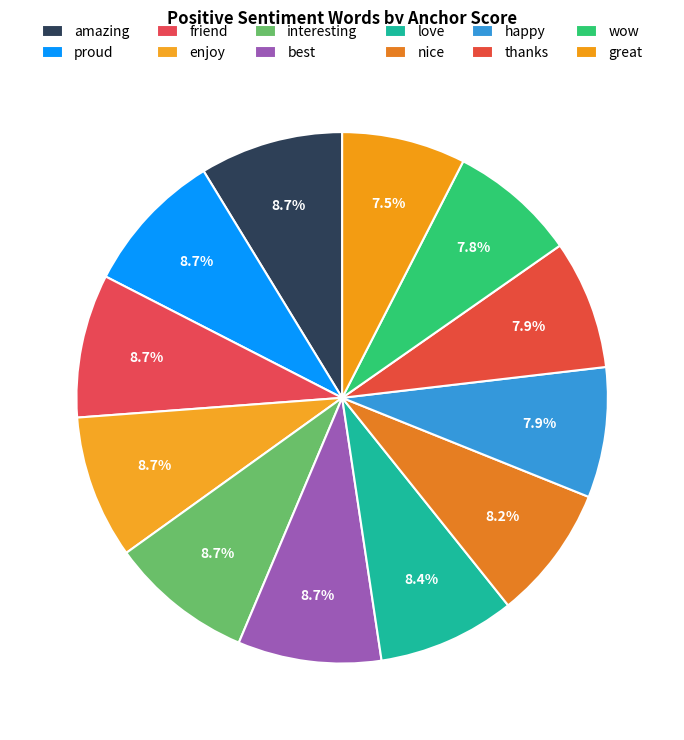

Which has a higher value, friend or happy?

friend